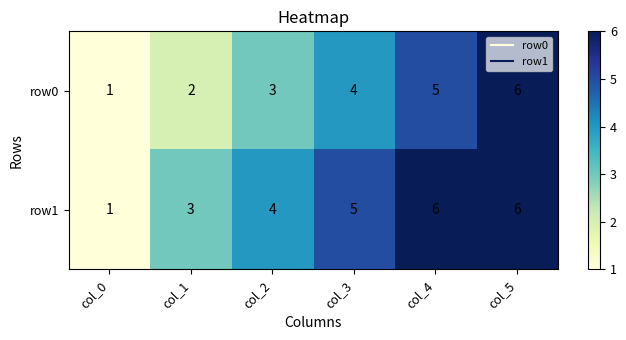

List the series in order of their overall mean, lowest first.

row0, row1